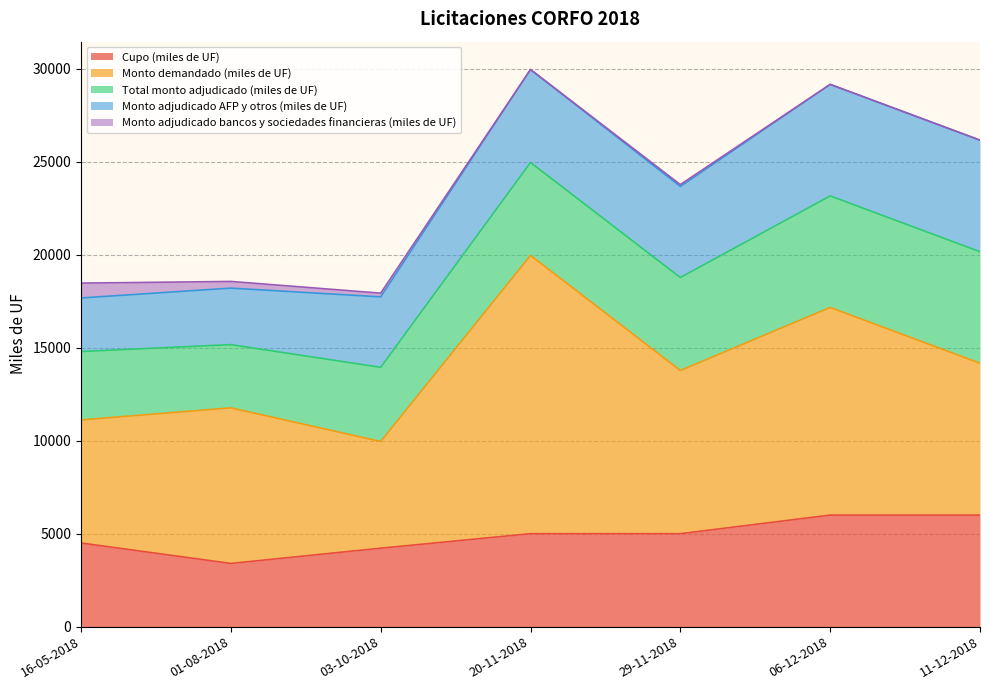

Which series has the largest total across all categories?

Monto demandado (miles de UF)